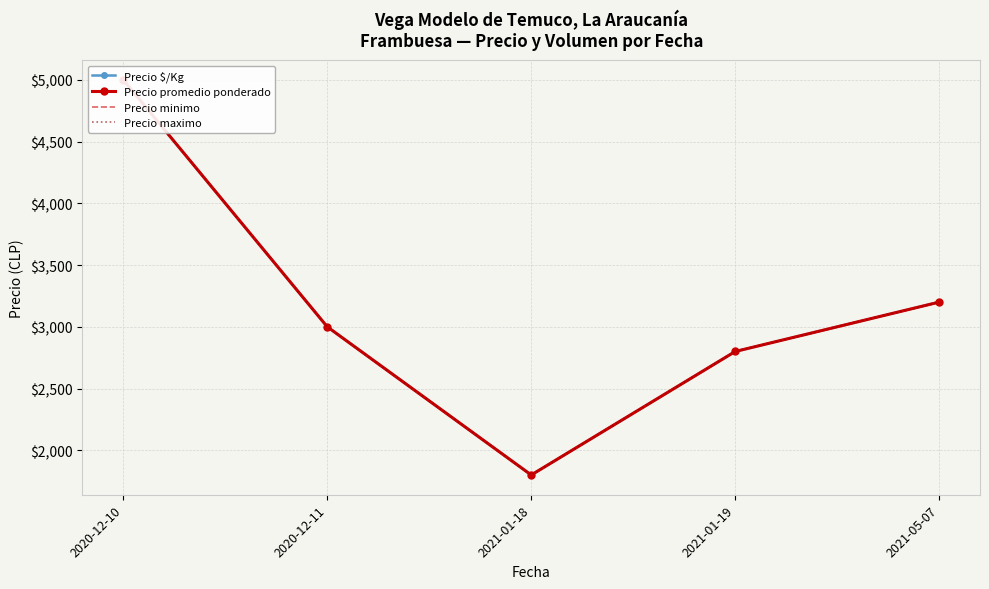

What are all the series names shown in the legend?

Precio $/Kg, Precio promedio ponderado, Precio minimo, Precio maximo